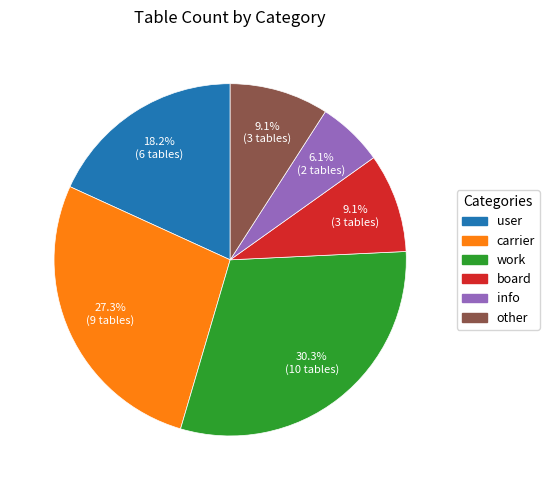

To the nearest percent, what portion does info represent?

6%